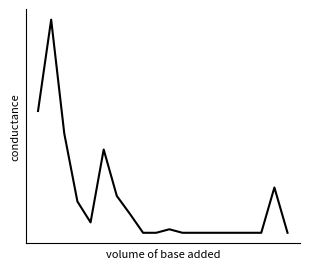

How many points are higher than both their immediate neighbors (excluding endpoints)?

4